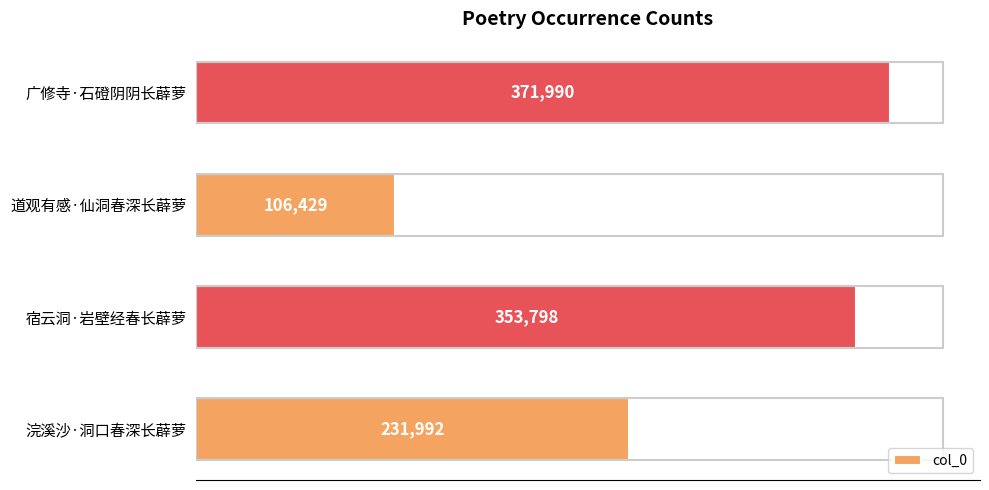

Where is the data nearest to the value 239209?

浣溪沙·洞口春深长薜萝